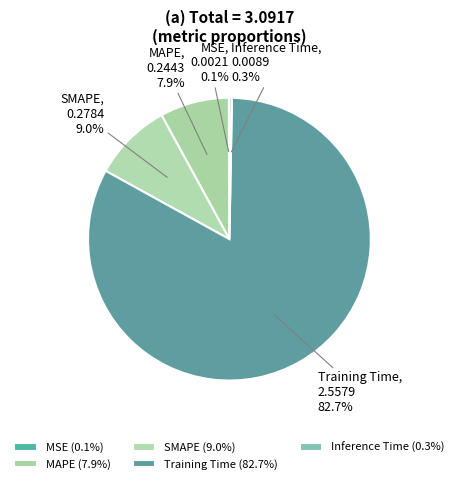

Combined, what portion of the pie is MAPE and Inference Time?

8.2%